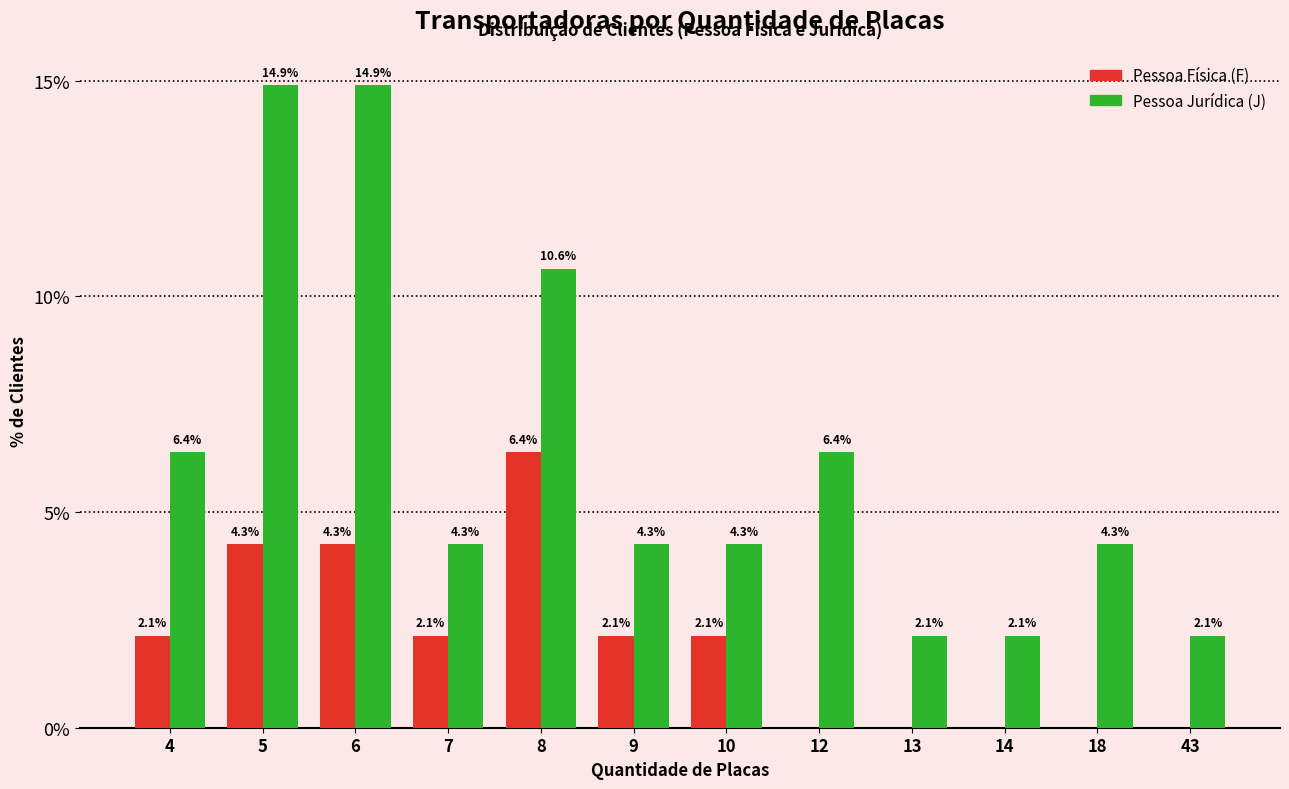

Which series has the largest total across all categories?

Pessoa Jurídica (J)